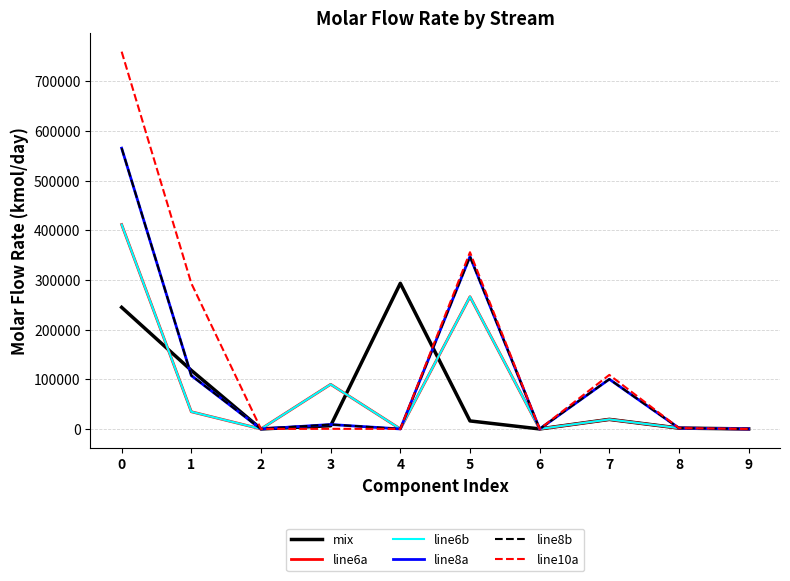

Reading left to right, what are all the values shown in this chart?

mix: 244838.0	117983.6	0.0	6450.2	293190.3	16125.6	0.0	19215.1	1701.3	0.0
line6a: 411562.6	34621.3	0.0	89812.5	0.0	266212.4	0.0	19215.1	1701.3	0.0
line6b: 411562.6	34621.3	0.0	89812.5	0.0	266212.4	0.0	19215.1	1701.3	0.0
line8a: 565412.0	107549.6	0.0	8891.4	0.0	347133.5	0.0	100136.2	1701.3	0.0
line8b: 565412.0	107549.6	0.0	8891.4	0.0	347133.5	0.0	100136.2	1701.3	0.0
line10a: 759721.8	293190.3	0.0	222.3	0.0	355802.6	0.0	108805.3	1701.3	0.0